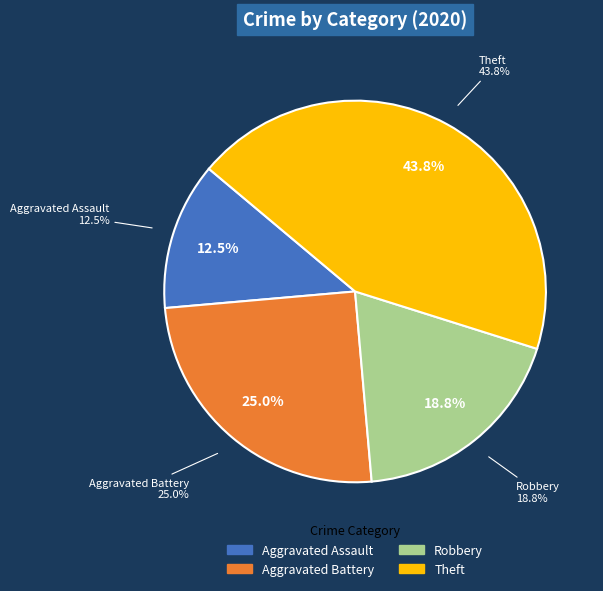

How many segments does this pie chart have?

4